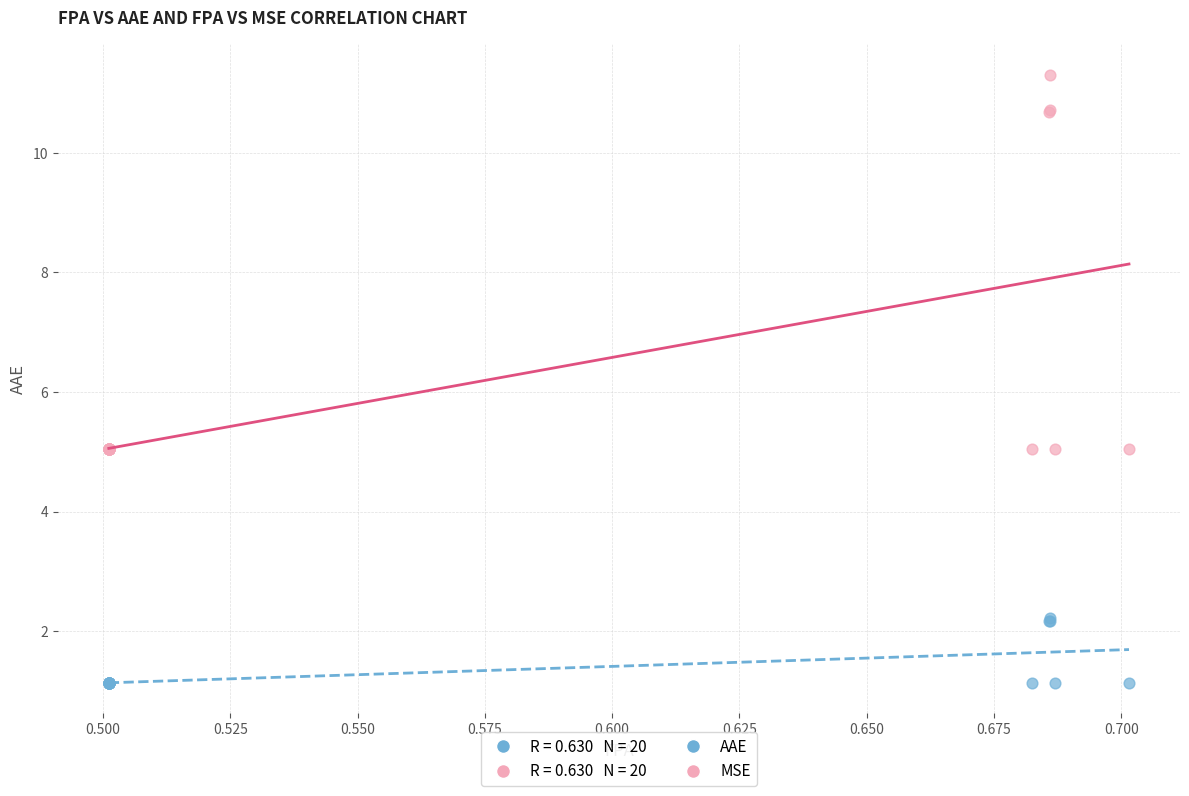

Which series contains the lowest Y value?

AAE